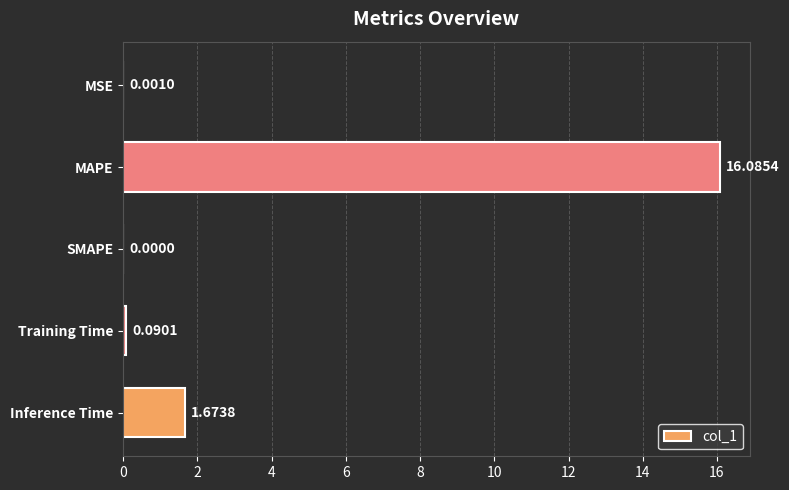

At which category does the chart reach its peak across all series?

MAPE